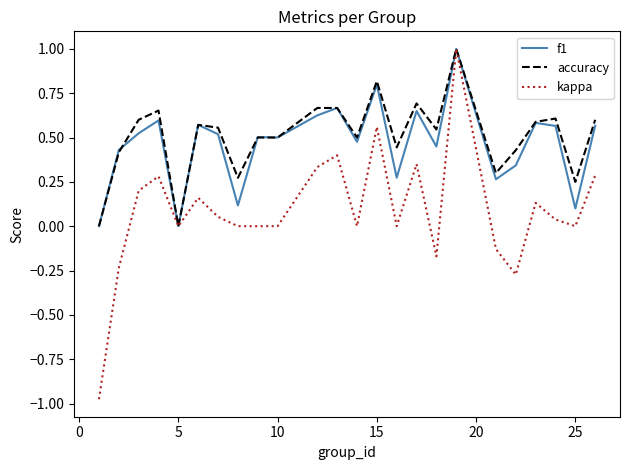

Which series has the largest range (max minus min)?

kappa